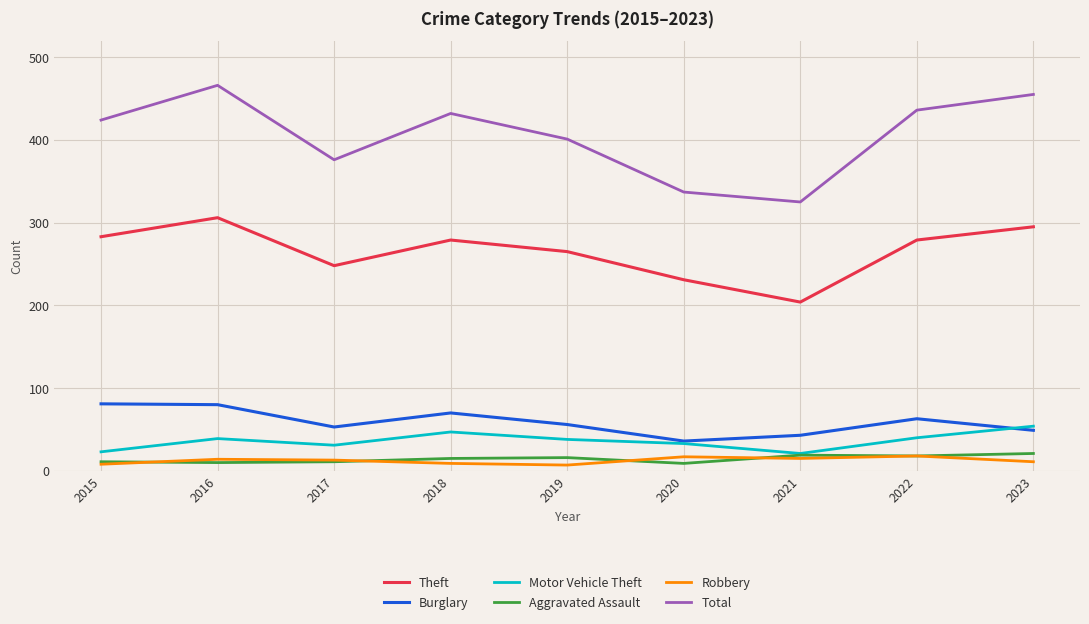

What are all the series names shown in the legend?

Theft, Burglary, Motor Vehicle Theft, Aggravated Assault, Robbery, Total